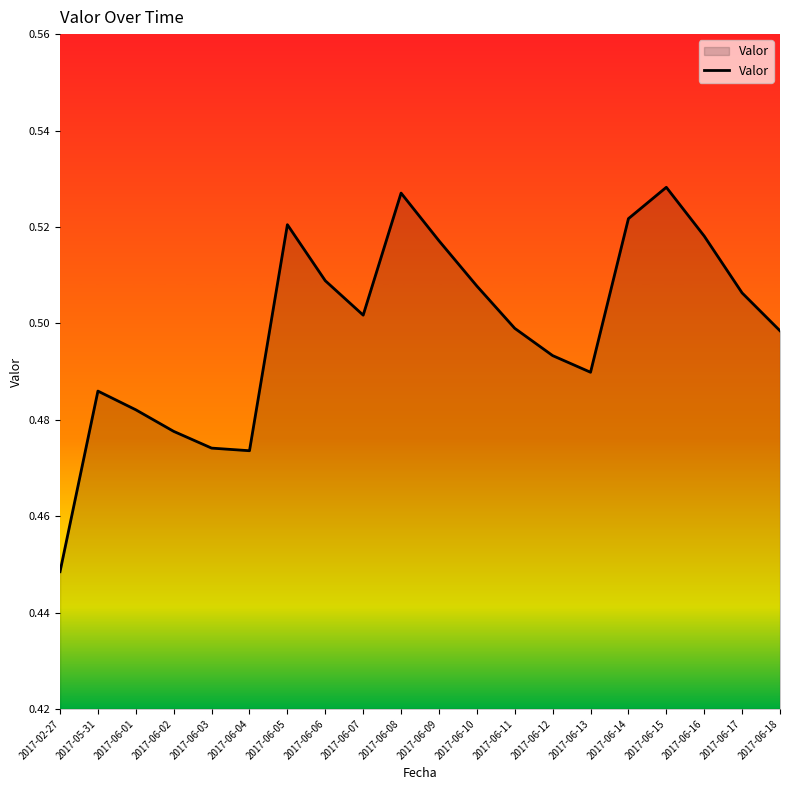

What position from the left is 2017-06-15?

17